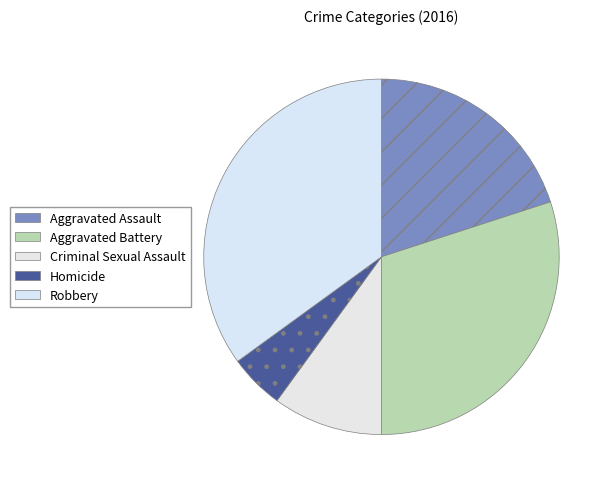

The Robbery slice represents 23% of the pie. True or false?

False